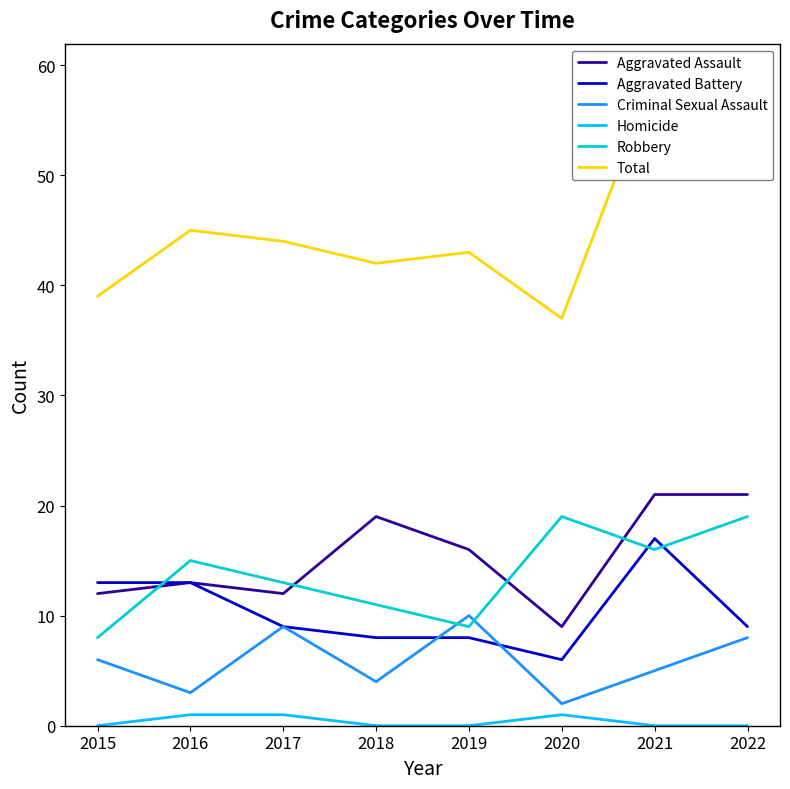

What is the difference between the Aggravated Assault values at 2016 and 2022?

8